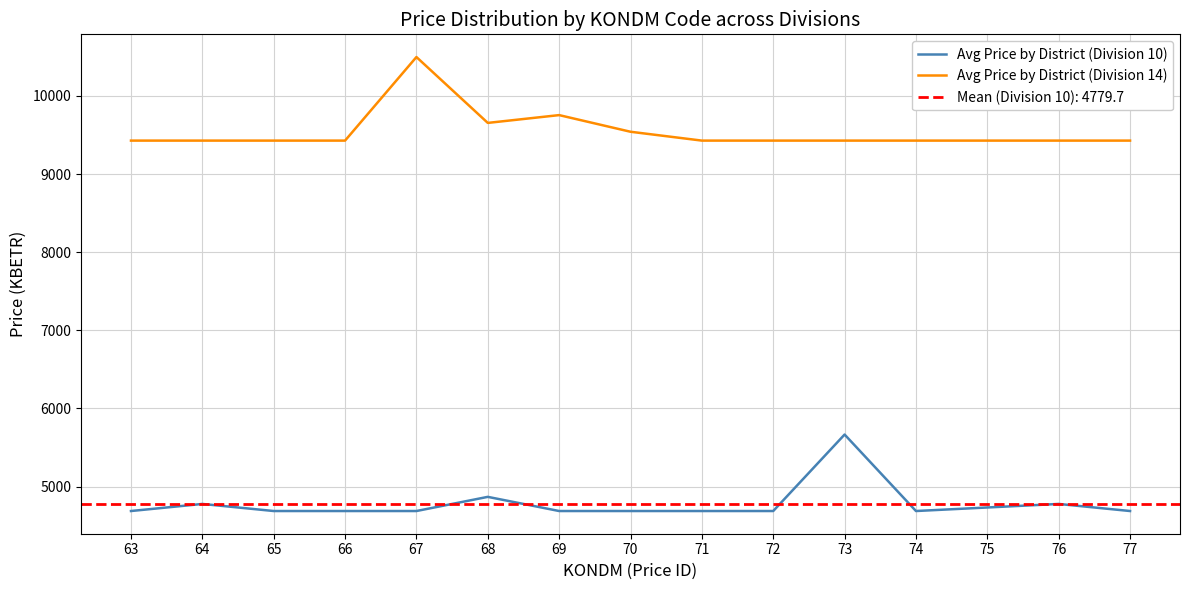

True or false: Avg Price by District (Division 14) and Avg Price by District (Division 10) cross at least once.

False